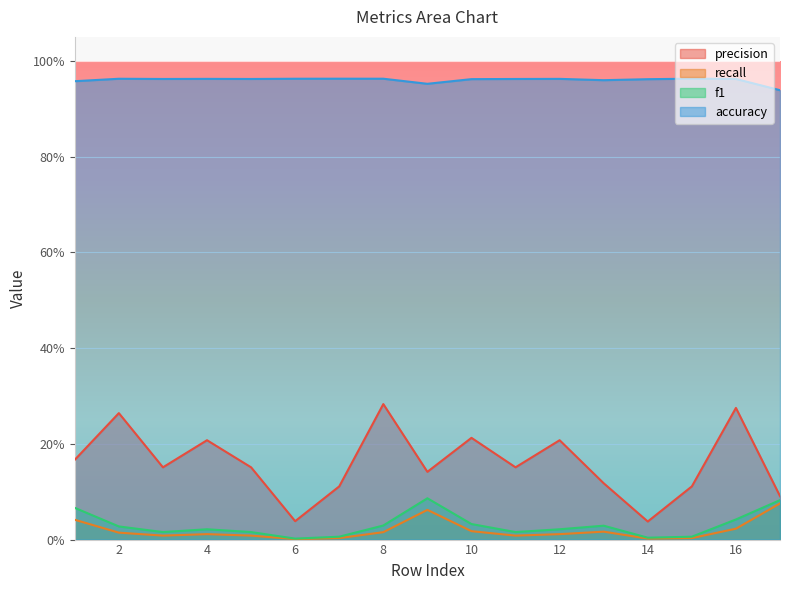

Which series changed the most between 3 and 15?

precision